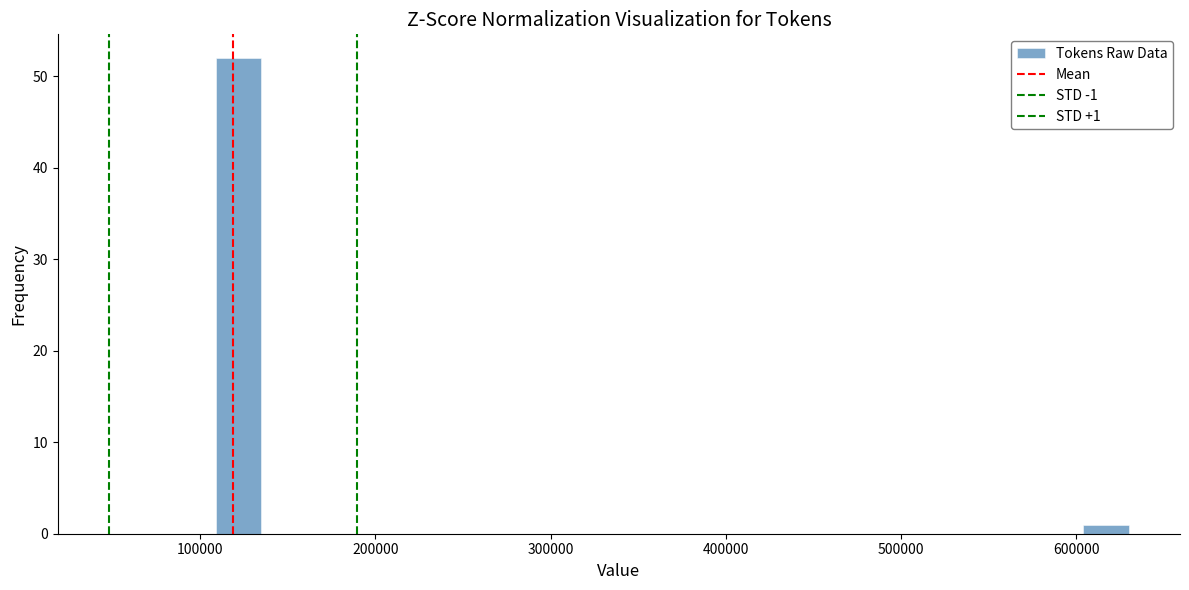

Read against the x-axis, roughly where is the centre of the tallest bar?

120000